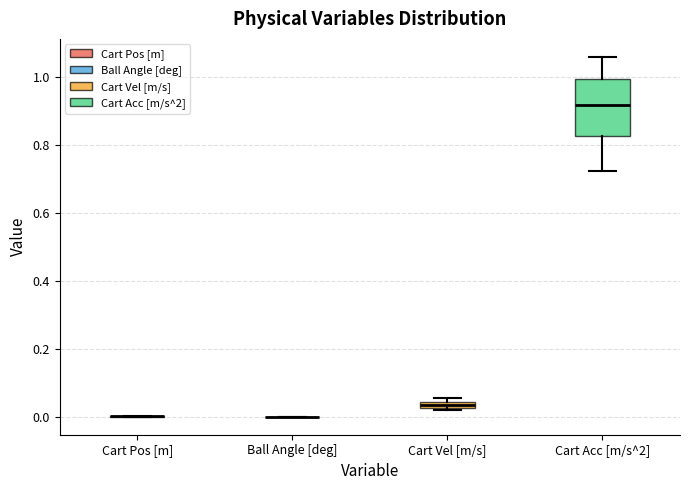

Comparing the boxes themselves (not the whiskers), which one is the tallest?

Cart Acc [m/s^2]